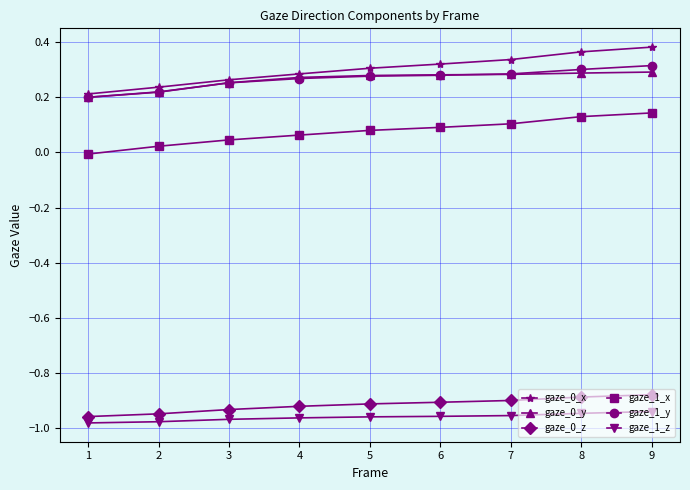

Is the value of gaze_0_x at 7 greater than the value of gaze_0_z at 6?

Yes